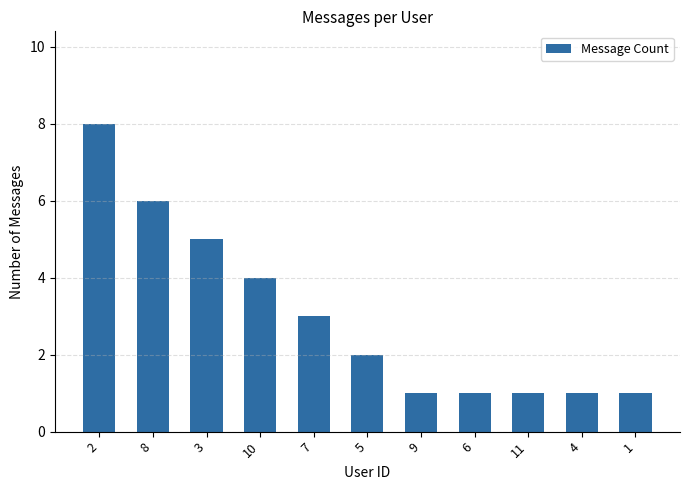

What is the value of the 7th bar from the left?

1